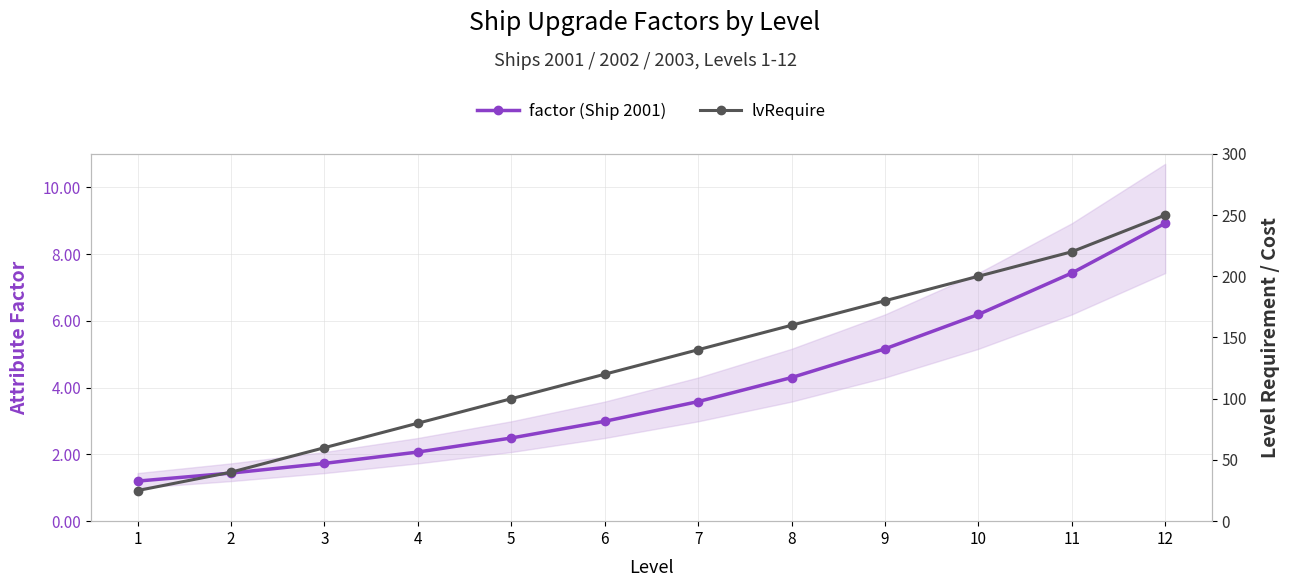

What are all the series names shown in the legend?

factor (Ship 2001), lvRequire